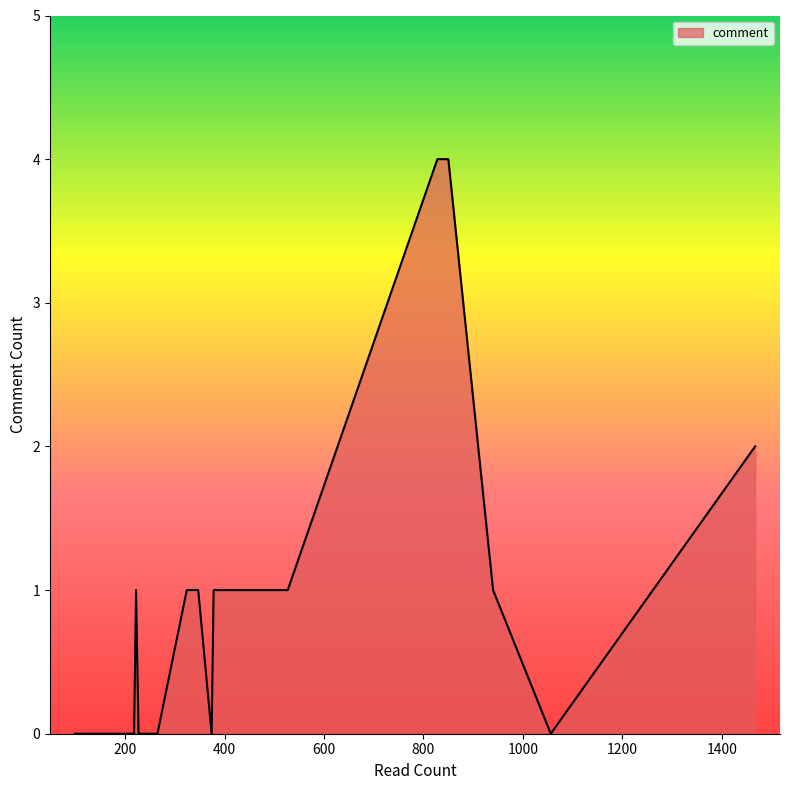

What is the sum of all values?

21